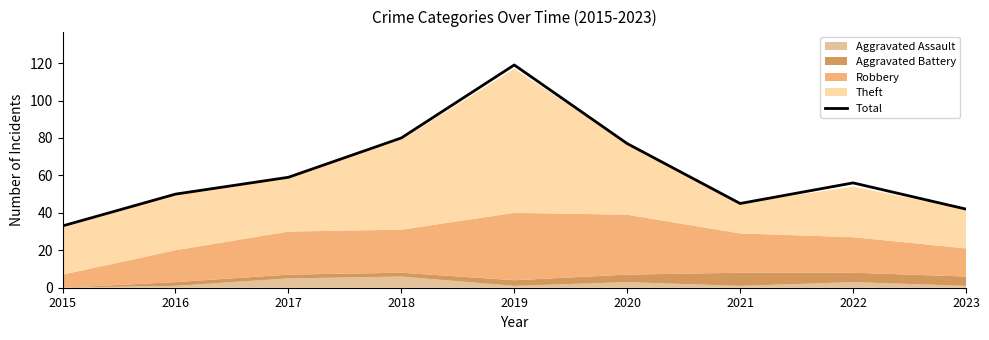

List the labels in order of value, largest first.

2019, 2018, 2020, 2017, 2022, 2016, 2021, 2023, 2015